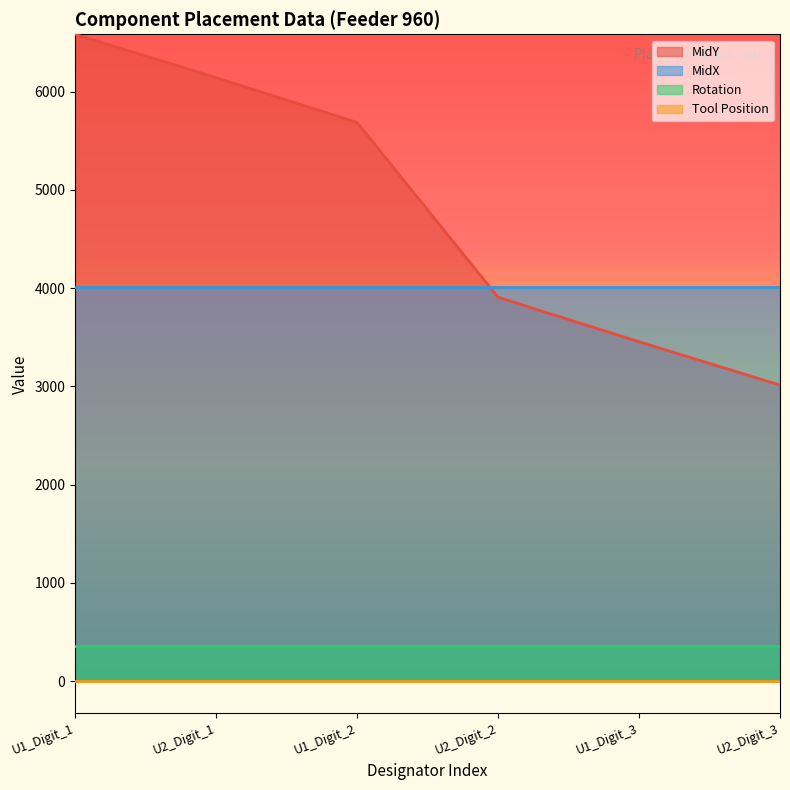

List the series in order of their peak value, highest first.

MidY, MidX, Rotation, Tool Position